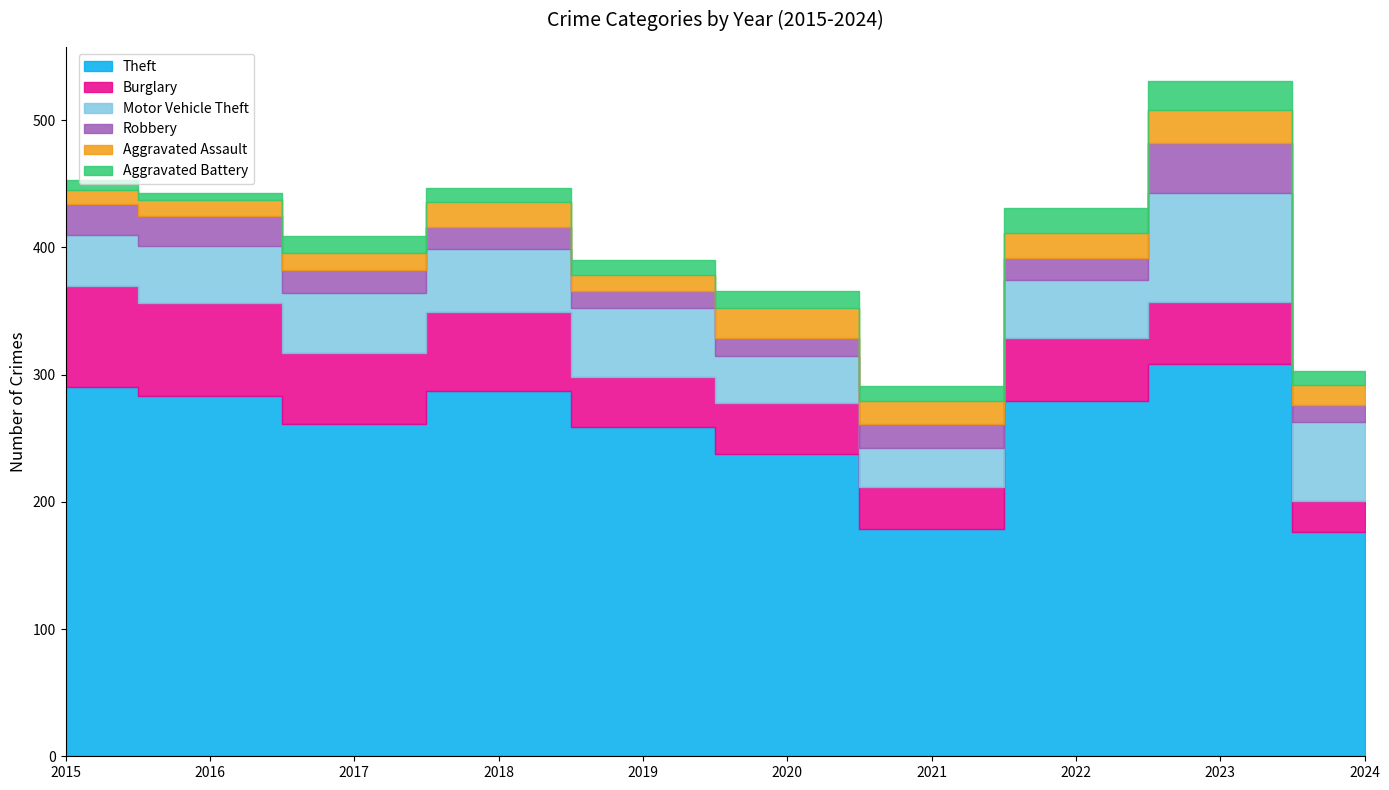

True or false: Robbery has a value of 7 at 2018.

False